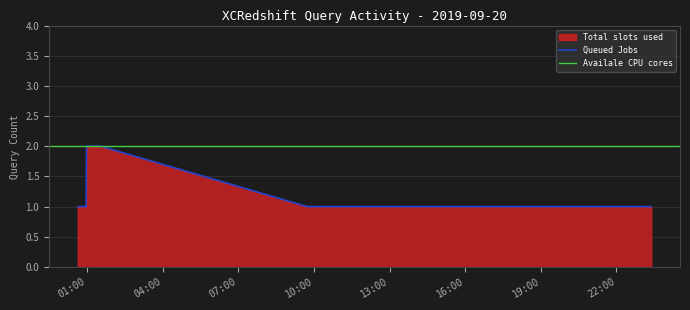

Where is the data nearest to the value 1?

2019-09-20 00:38:00